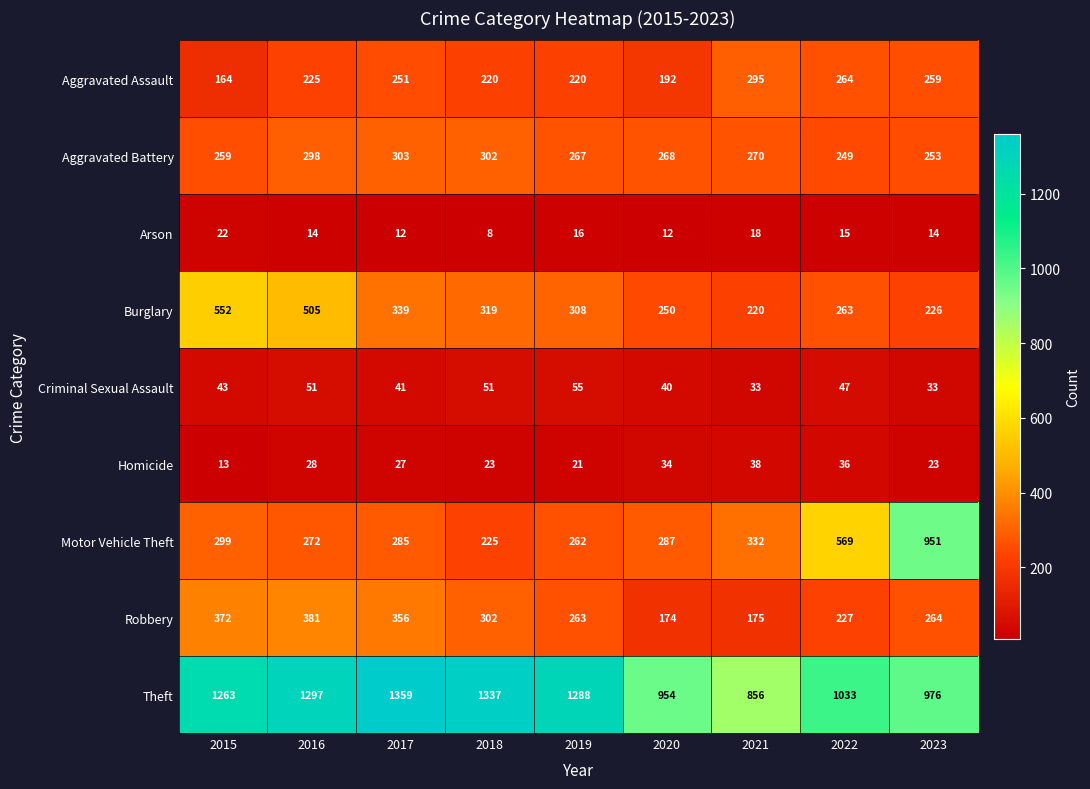

List the labels in order of Robbery value, largest first.

2016, 2015, 2017, 2018, 2023, 2019, 2022, 2021, 2020